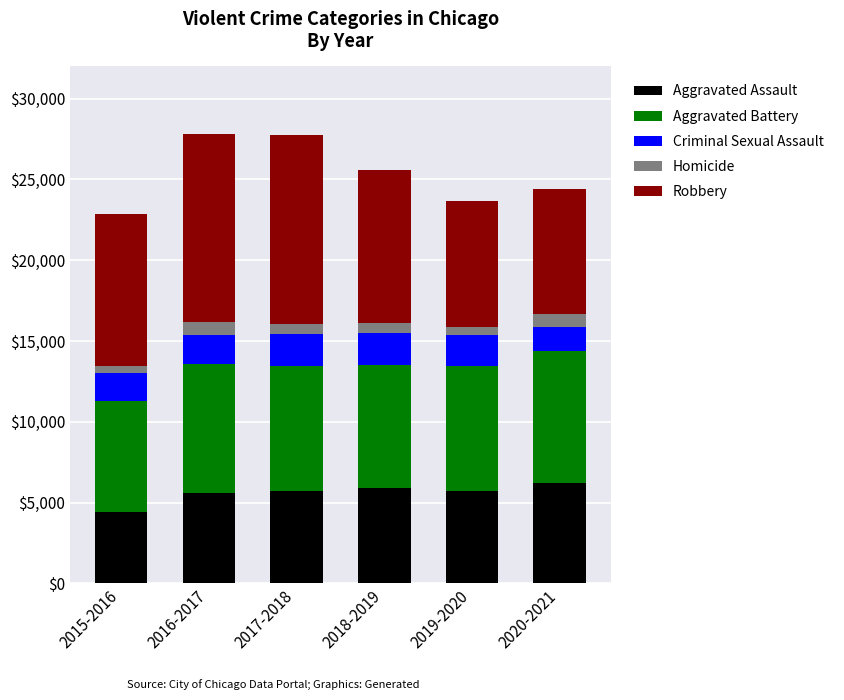

What is the total value across all series at 2015-2016?

22886